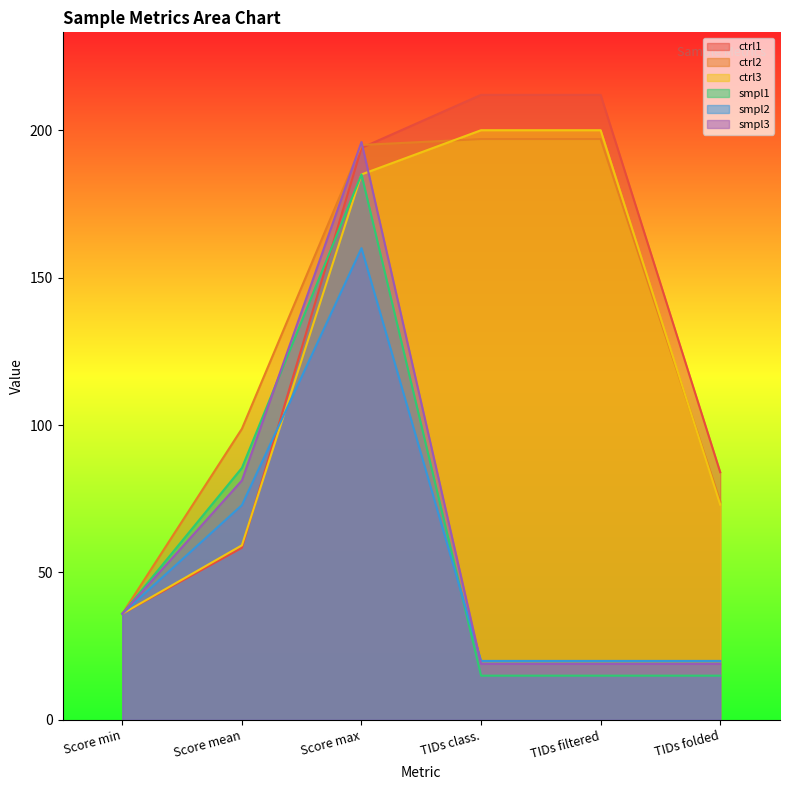

Between TIDs class. and TIDs filtered, which is larger?

TIDs class.